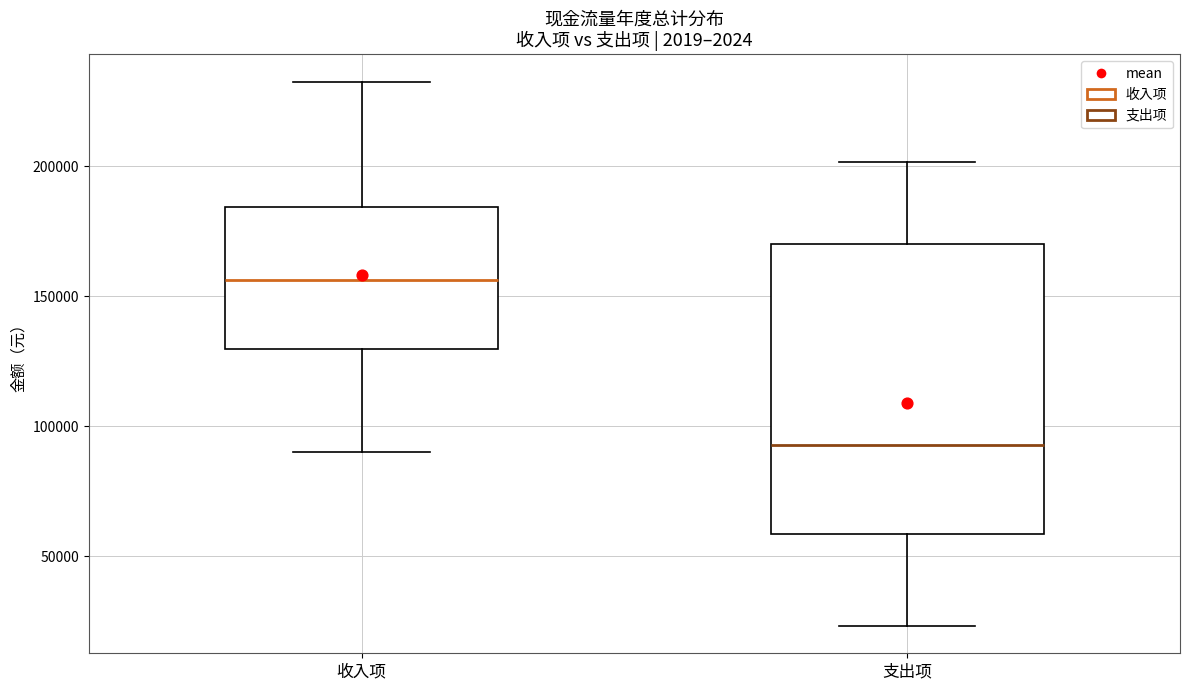

Which box is the tallest, from its lower edge to its upper edge?

支出项